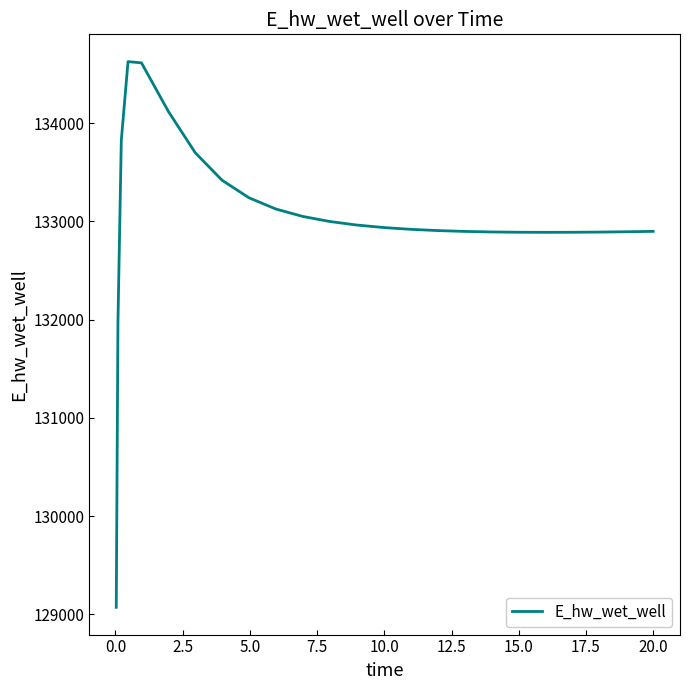

What is the difference between the maximum and second lowest values?

2658.2